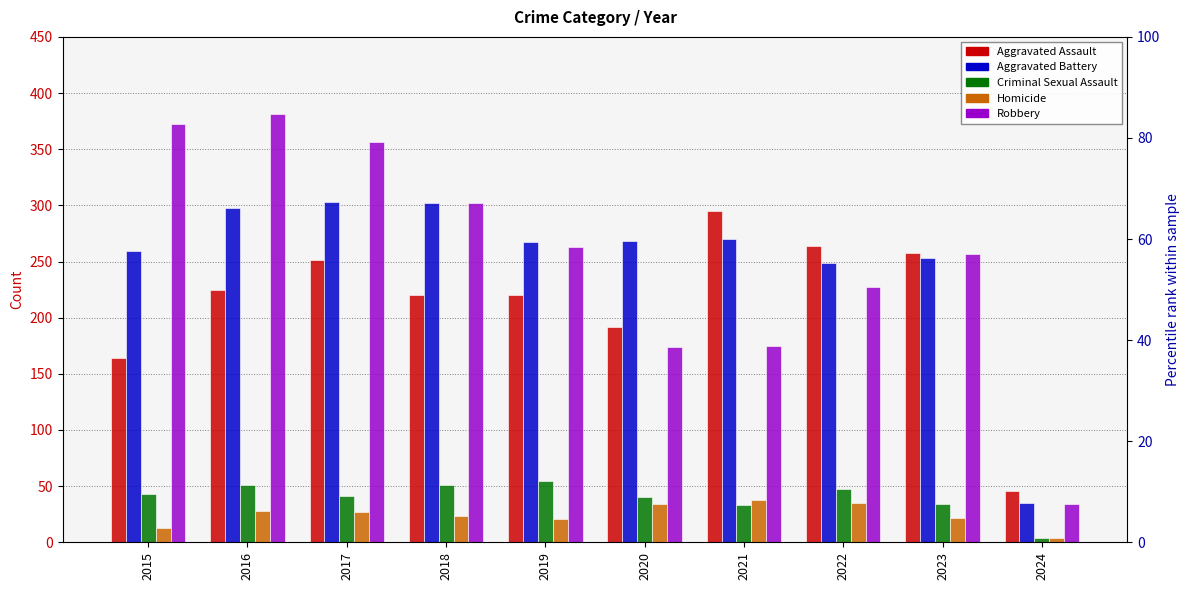

At which label is Aggravated Battery closest to 169?

2022